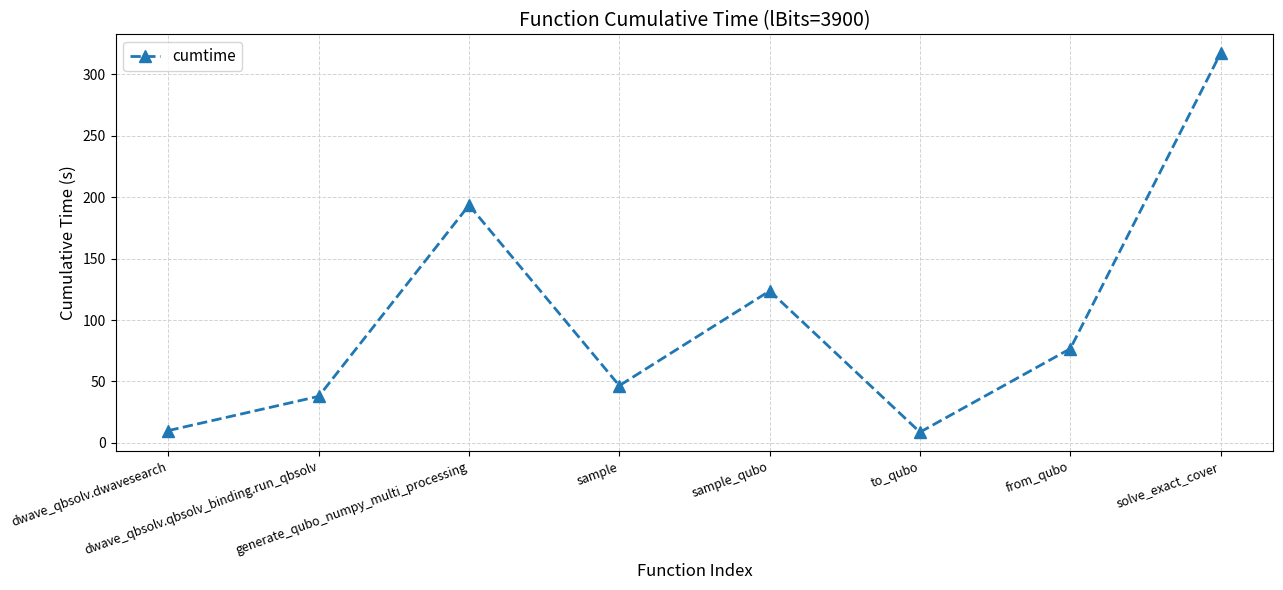

What is the sum of the values at from_qubo and sample_qubo?

200.3